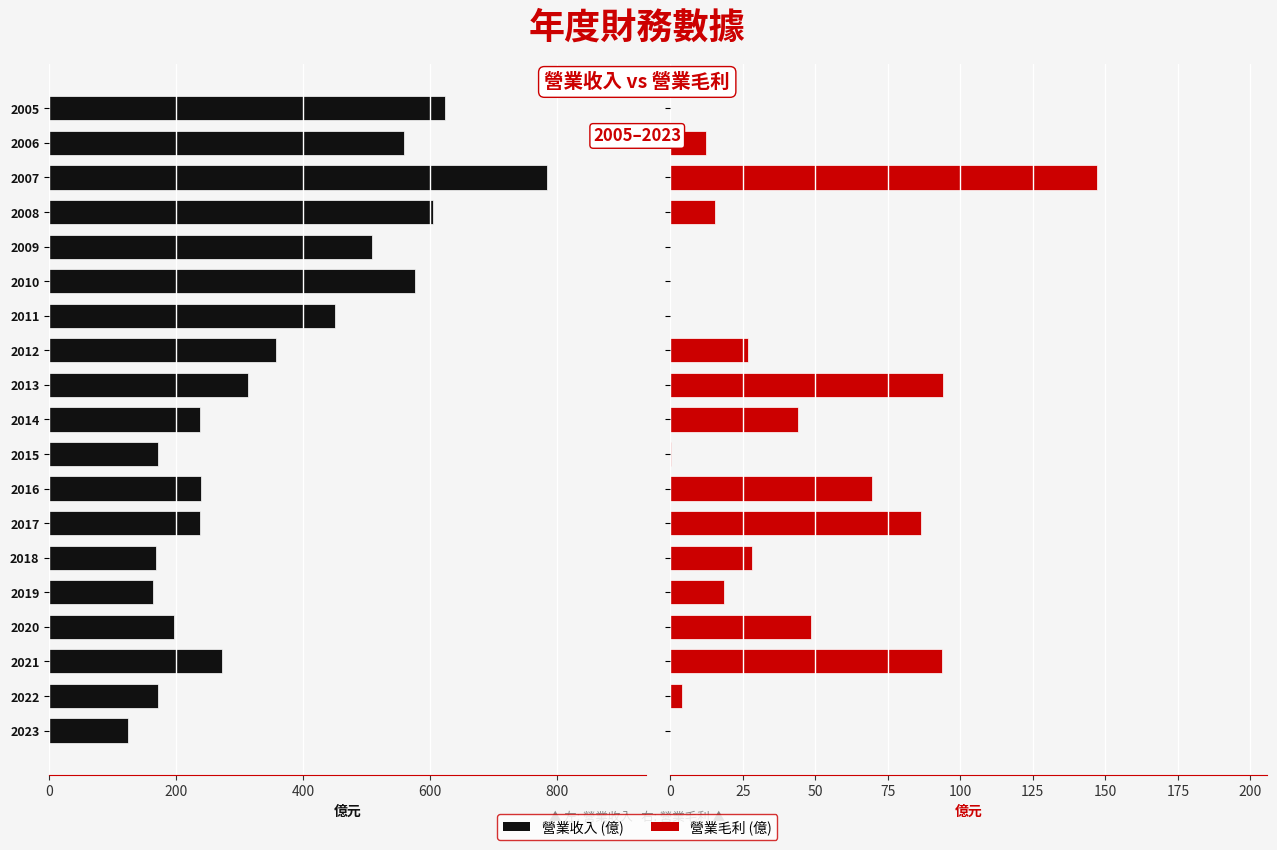

What are all the series names shown in the legend?

營業收入, 營業毛利